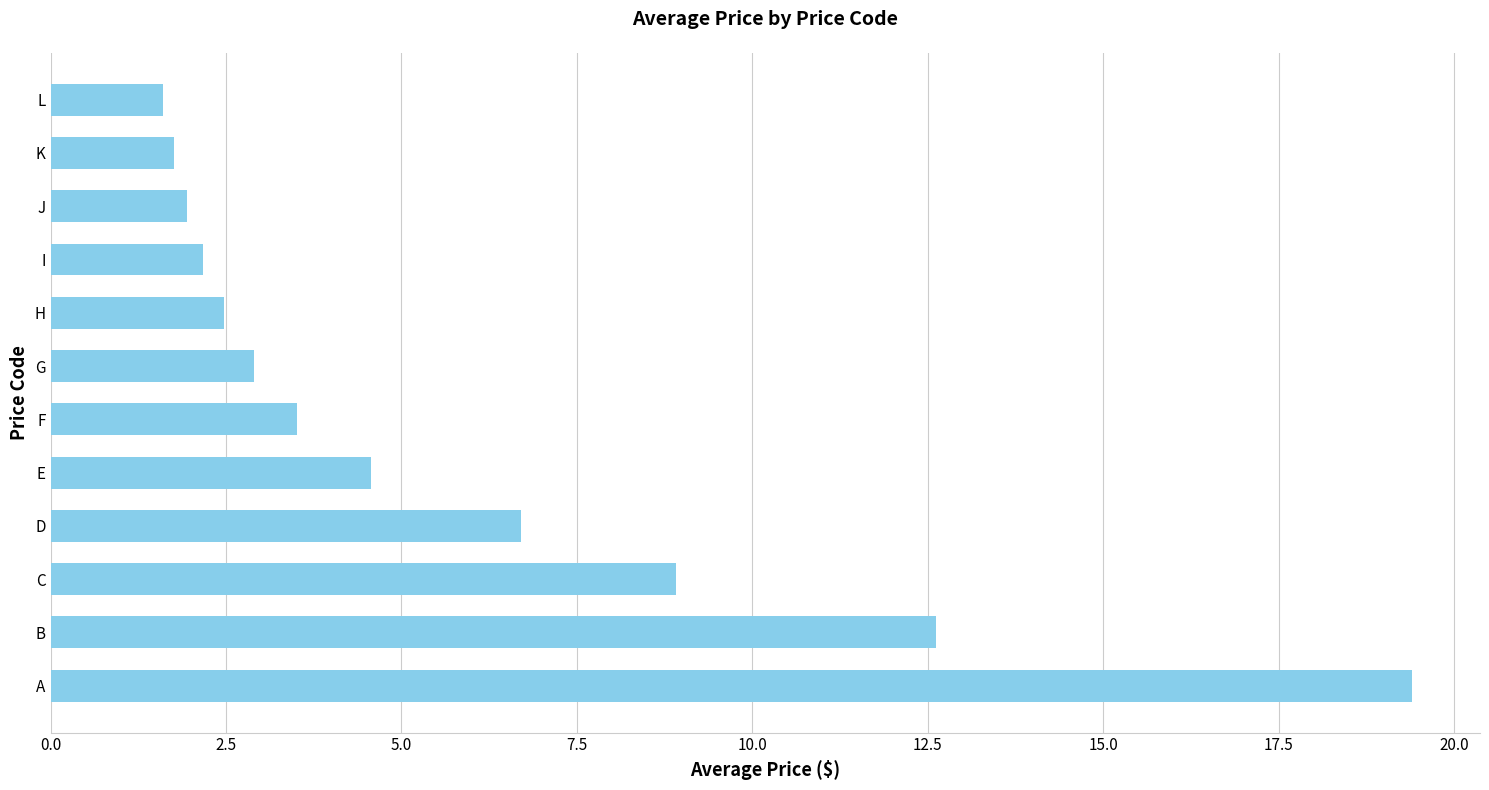

What is the sum of the values at I and A?

21.6